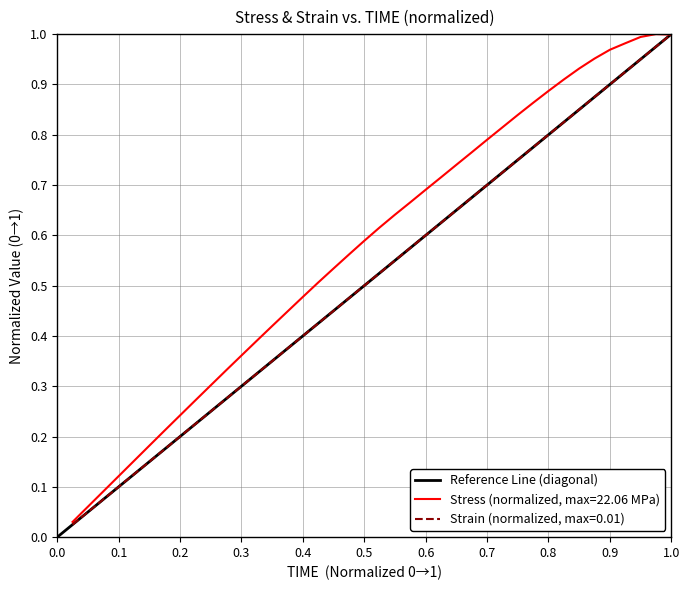

True or false: Strain (normalized, max=0.01) has a value of 0.3 at 0.7.

False